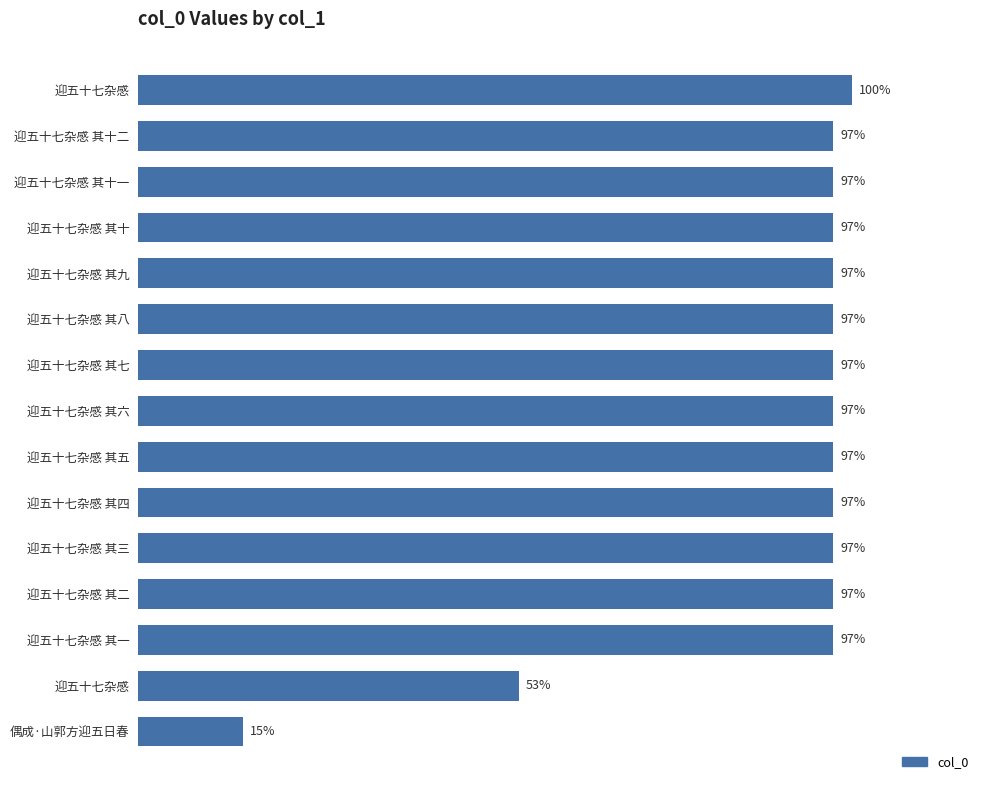

Are the bars horizontal?

Yes